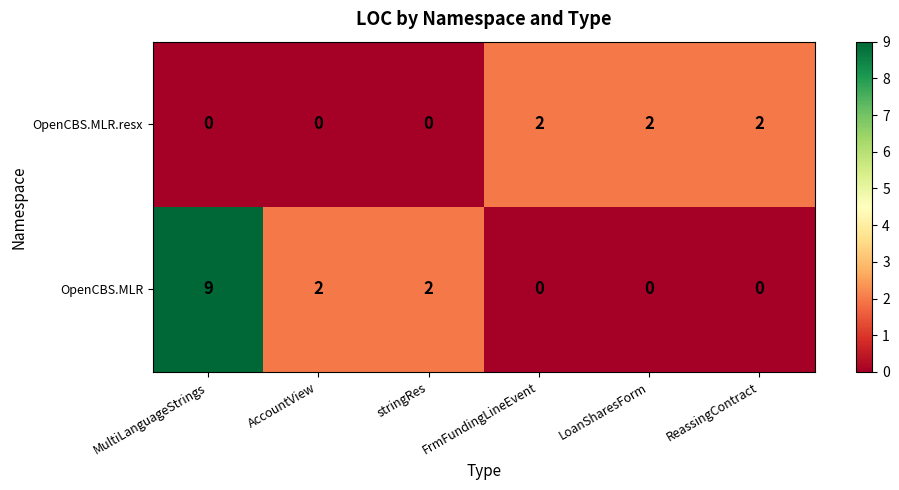

The OpenCBS.MLR.resx series shows 3 at LoanSharesForm. True or false?

False